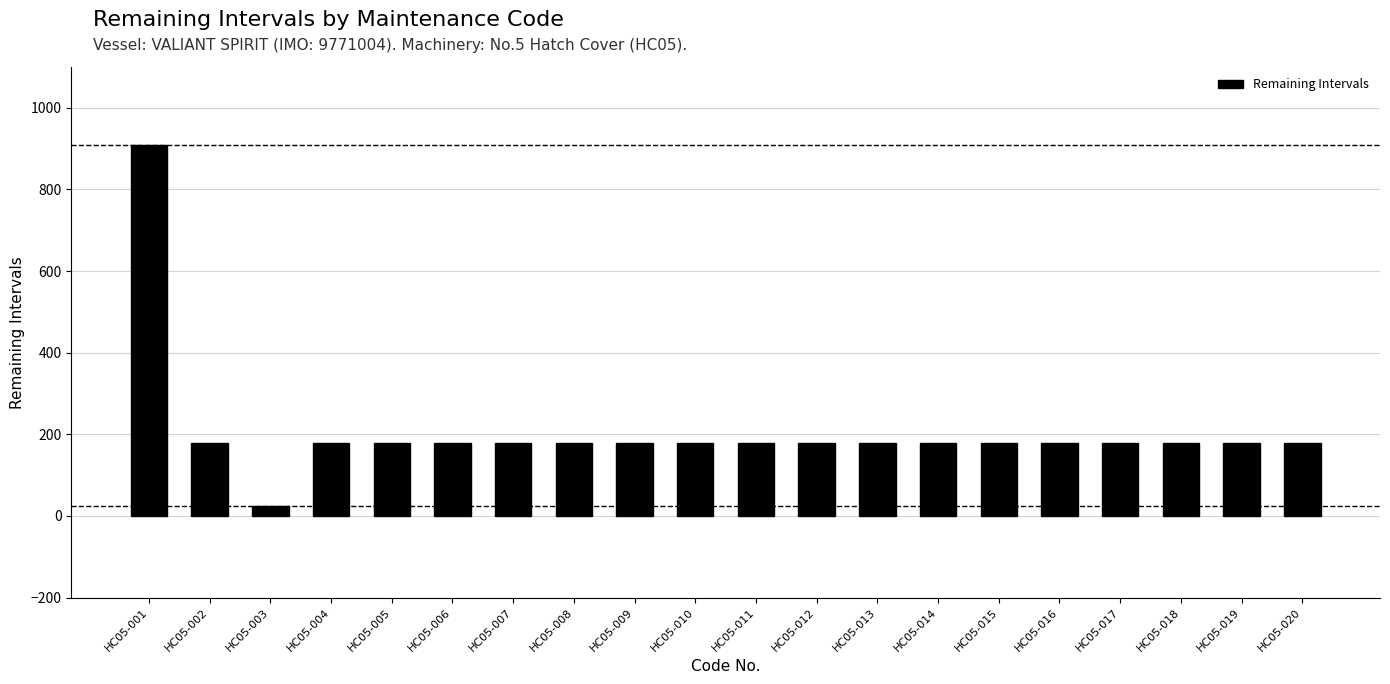

How many categories are shown in the chart?

20